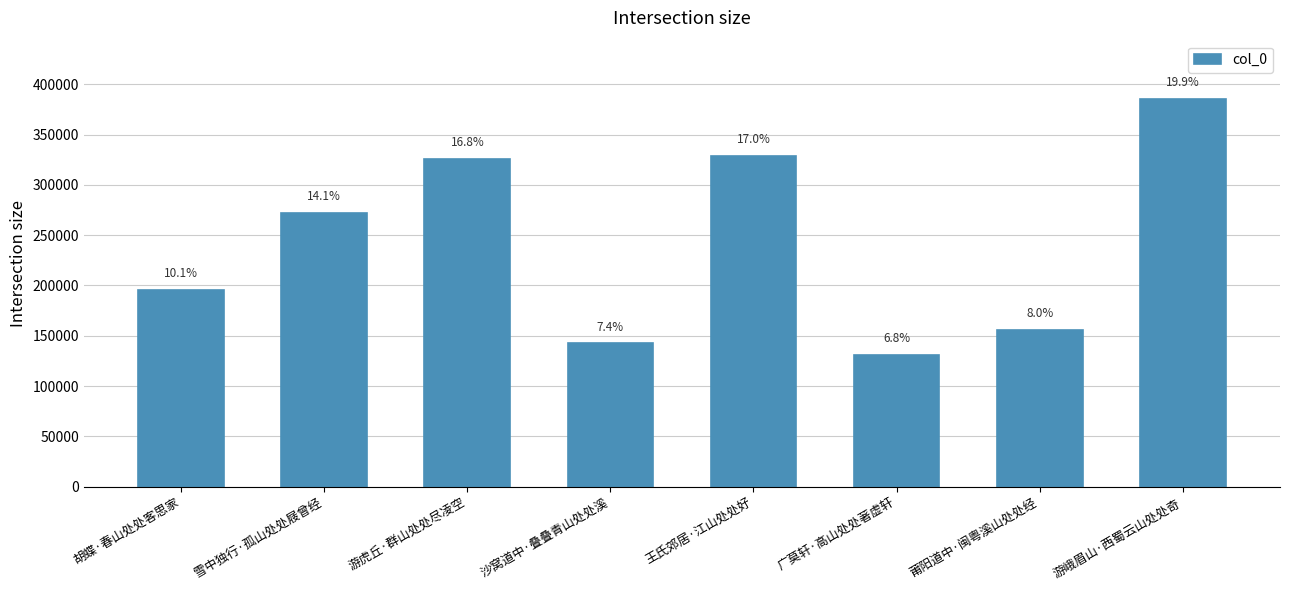

Approximately how many times larger is the value at 沙窝道中·叠叠青山处处溪 compared to 广莫轩·高山处处著虚轩?

1.1